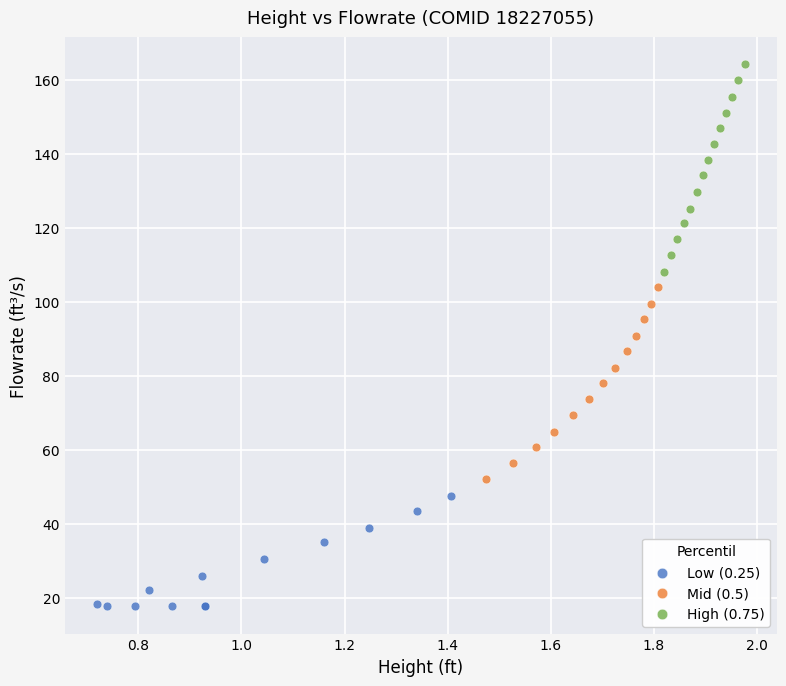

Which series contains the lowest Y value?

Low (0.25)